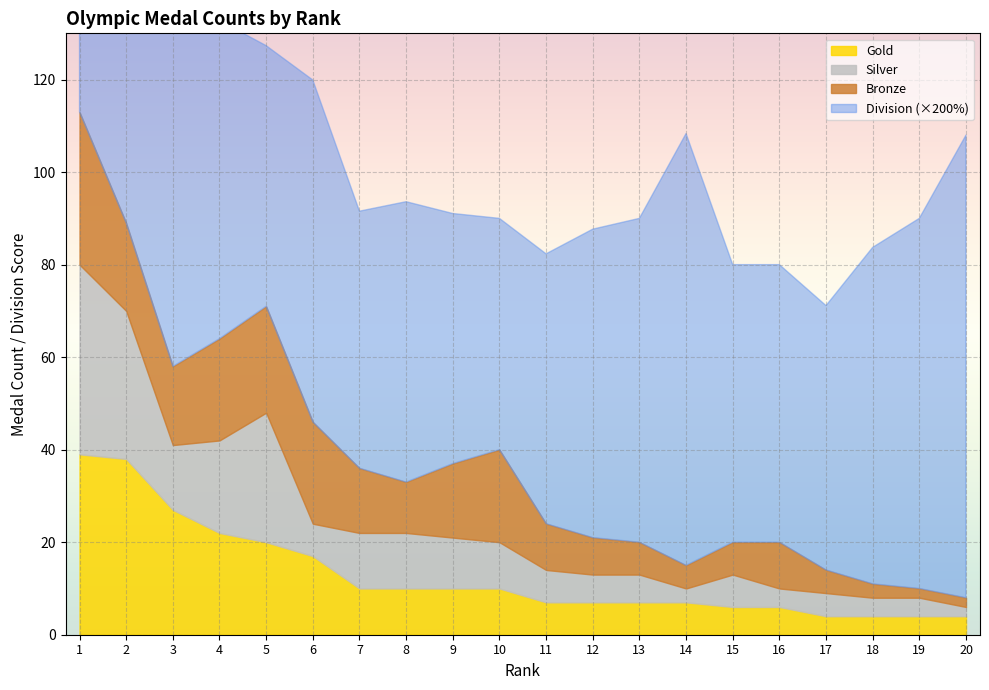

How many times do Bronze and Gold cross each other?

2